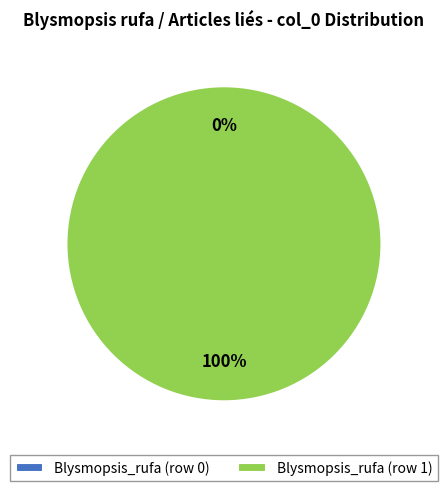

To the nearest percent, what is the difference between the largest and smallest slice percentages?

100%